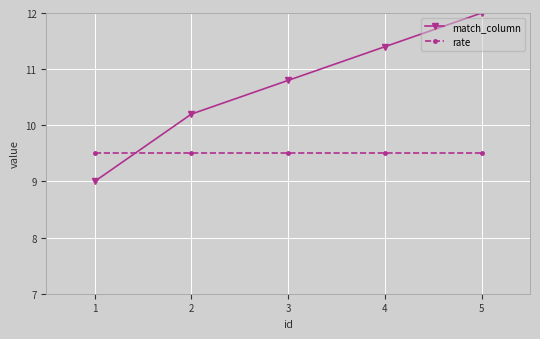

True or false: match_column has a value of 10.2 at 2.

True